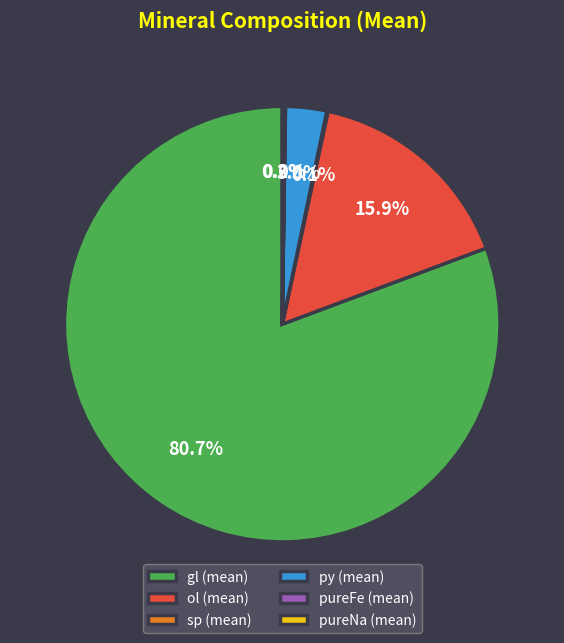

Which has a higher value, py (mean) or gl (mean)?

gl (mean)